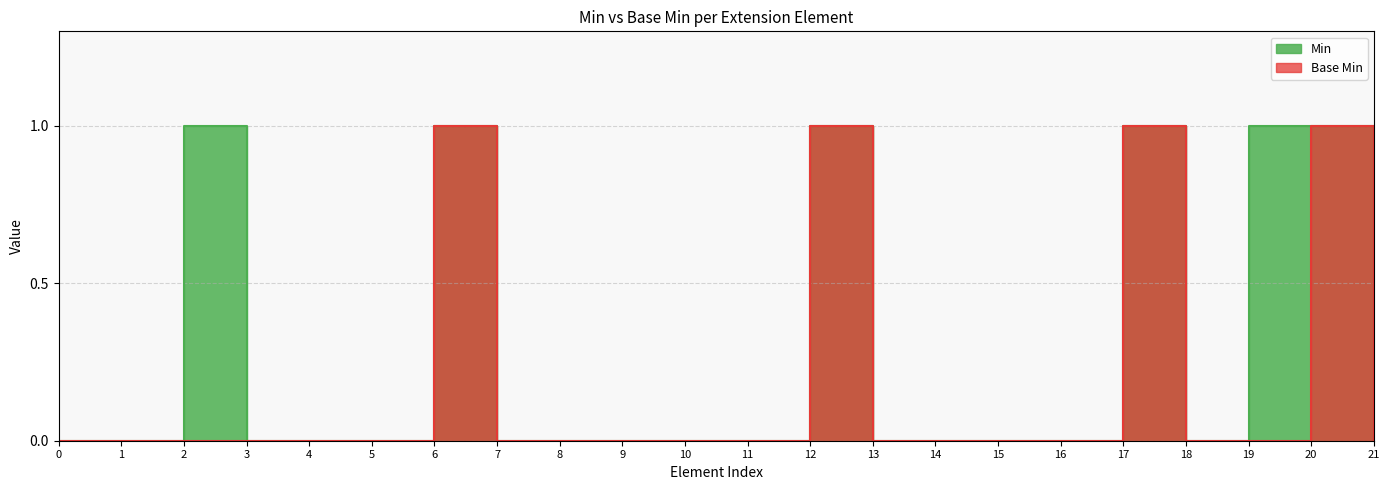

Is it true that Min equals 1 at 2?

True